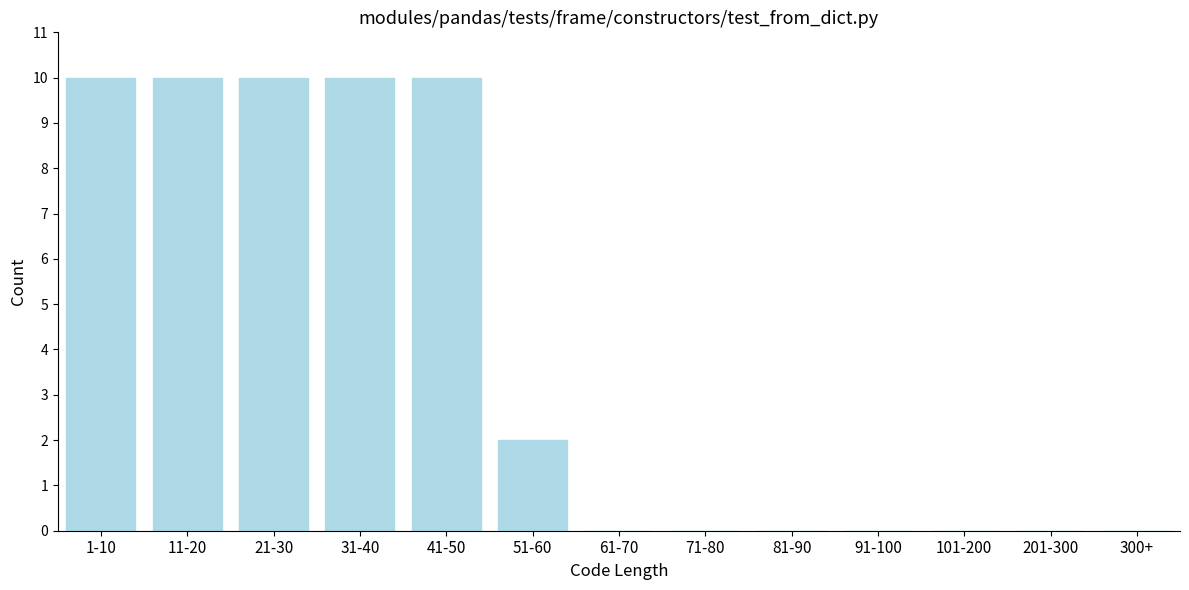

Reading left to right, list all the values displayed in this chart.

1-10=10	11-20=10	21-30=10	31-40=10	41-50=10	51-60=2	61-70=0	71-80=0	81-90=0	91-100=0	101-200=0	201-300=0	300+=0